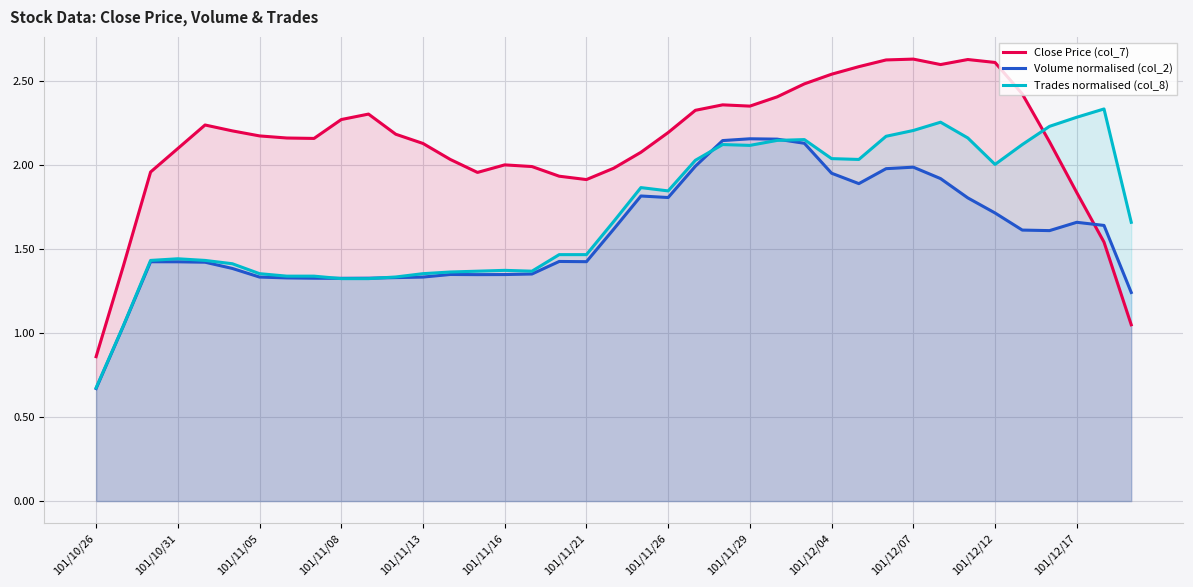

How many data points in Close Price (col_7) are above 2?

28